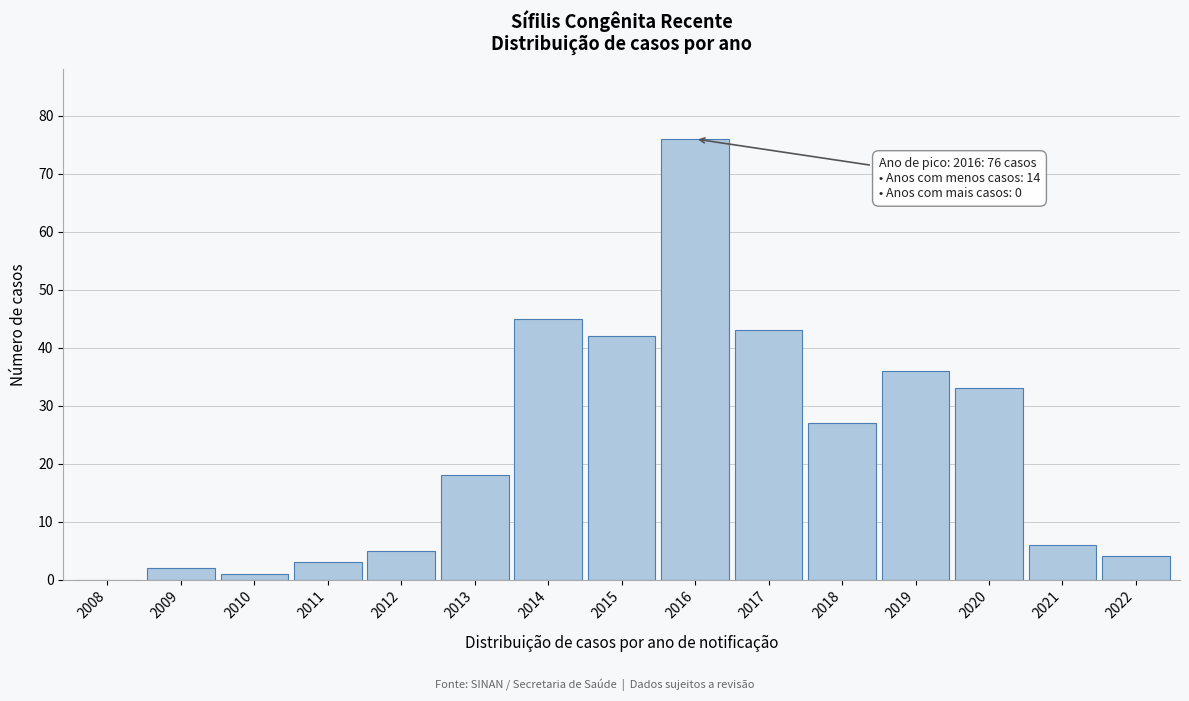

Reading left to right, what are all the values shown in this chart?

2008=0	2009=2	2010=1	2011=3	2012=5	2013=18	2014=45	2015=42	2016=76	2017=43	2018=27	2019=36	2020=33	2021=6	2022=4